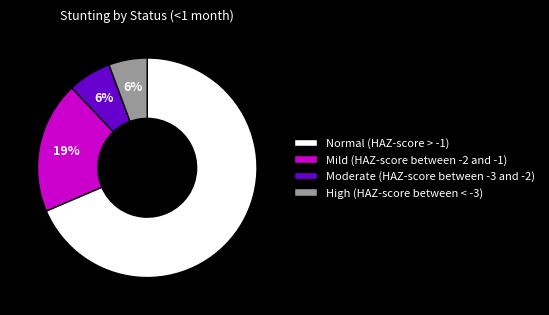

Do Normal (HAZ-score > -1) and Mild (HAZ-score between -2 and -1) together represent more than half of the pie?

Yes